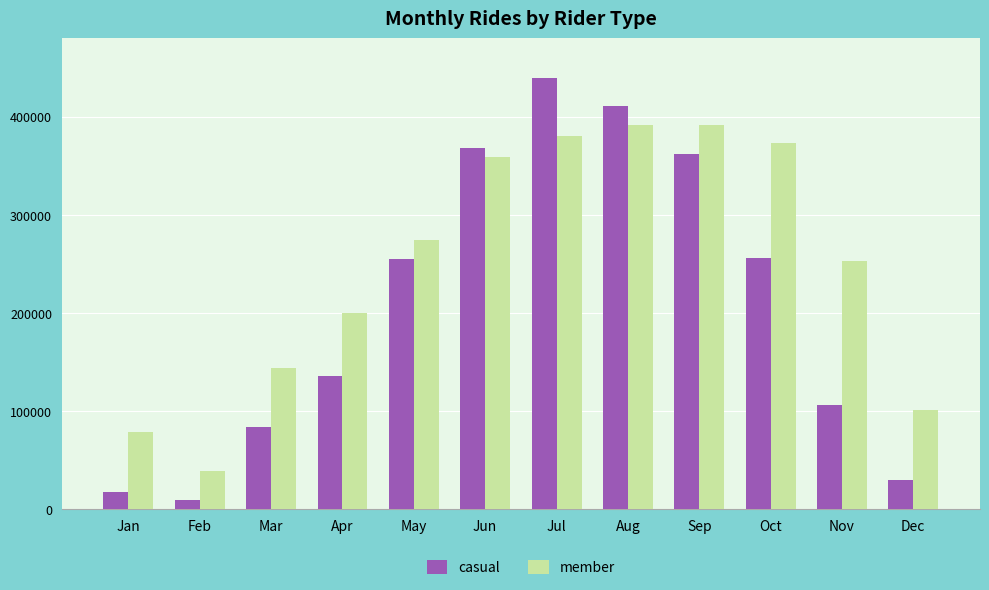

What is the greatest value displayed?

439619